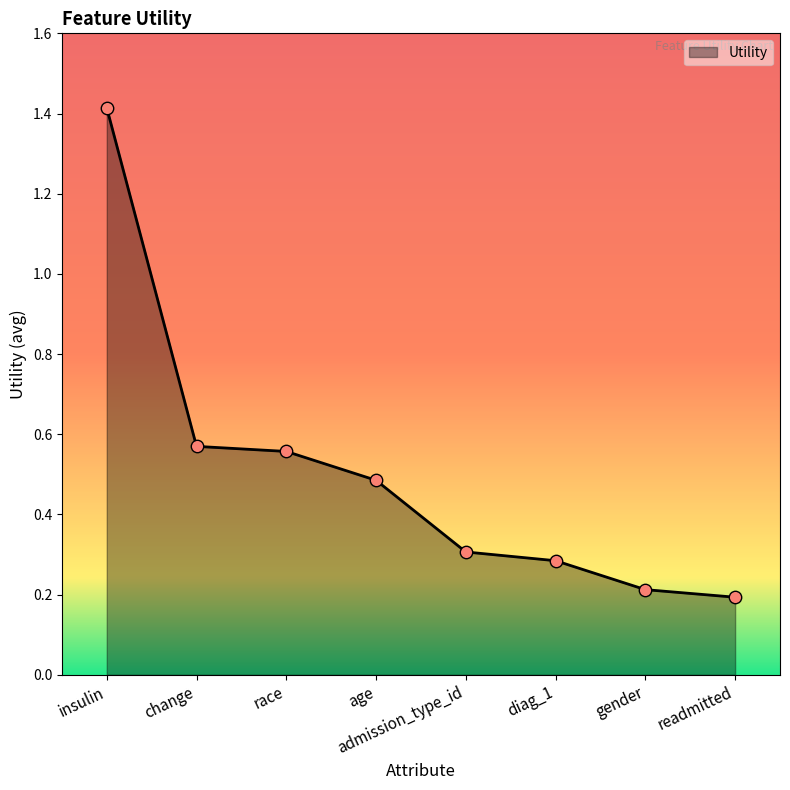

What is the ratio of the value at readmitted to the value at insulin?

0.1